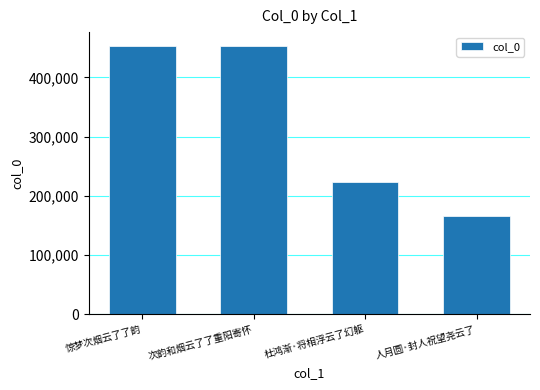

What is the sum of all values?

1296545